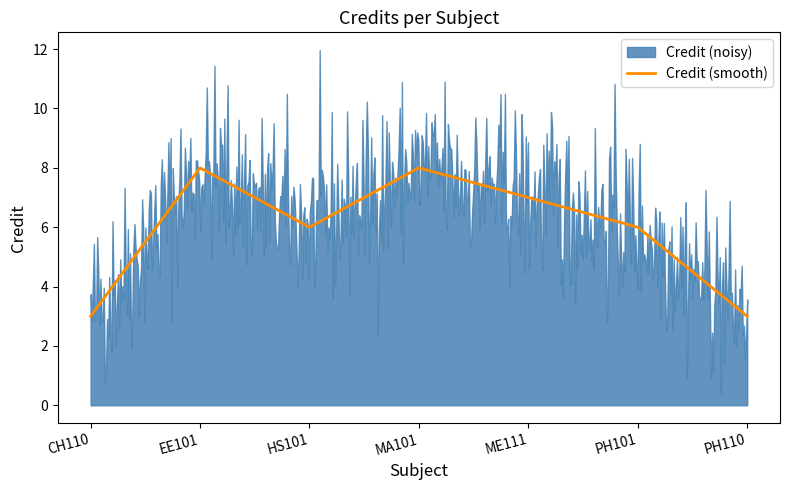

Between PH101 and ME111, which is larger?

ME111